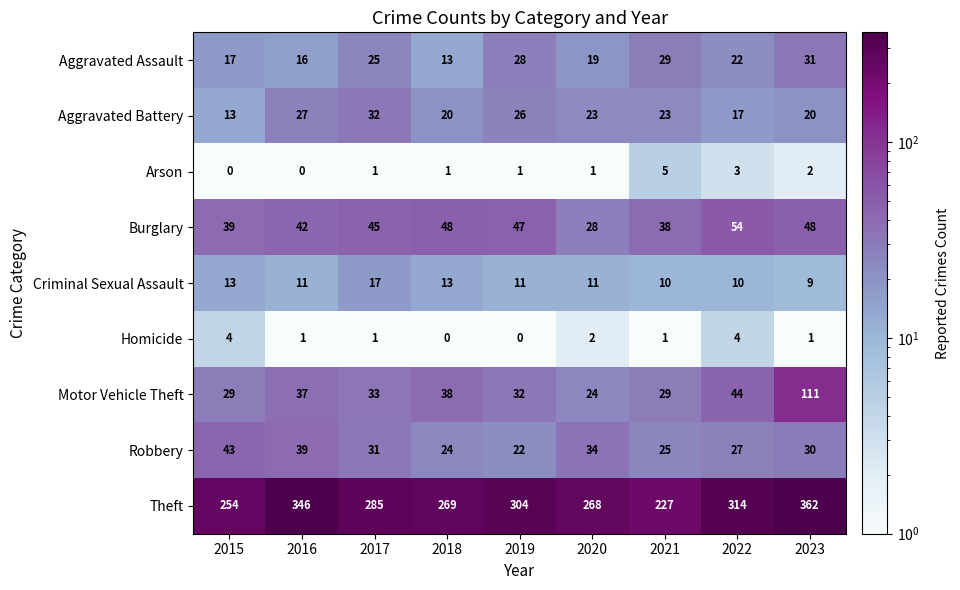

Count the number of categories in the chart.

9